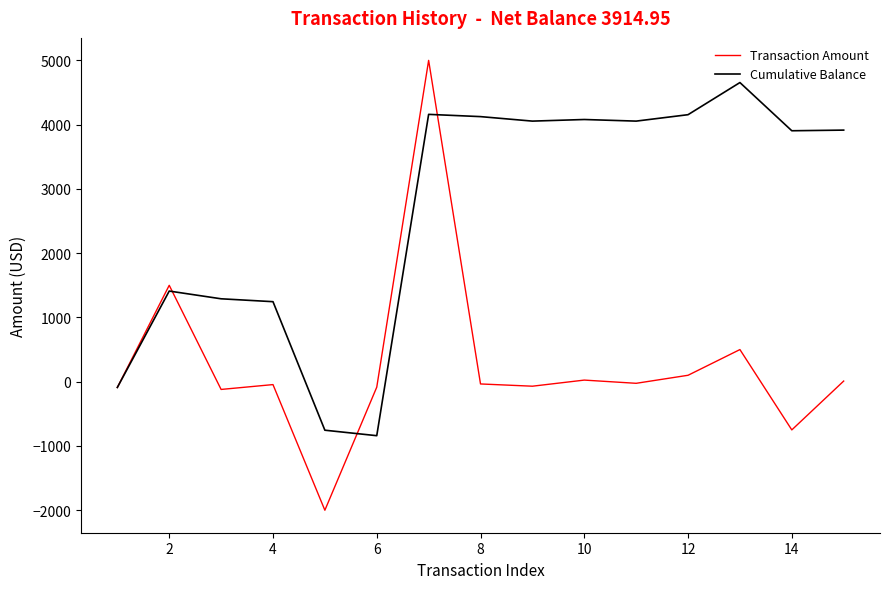

Which series has the largest total across all categories?

Cumulative Balance